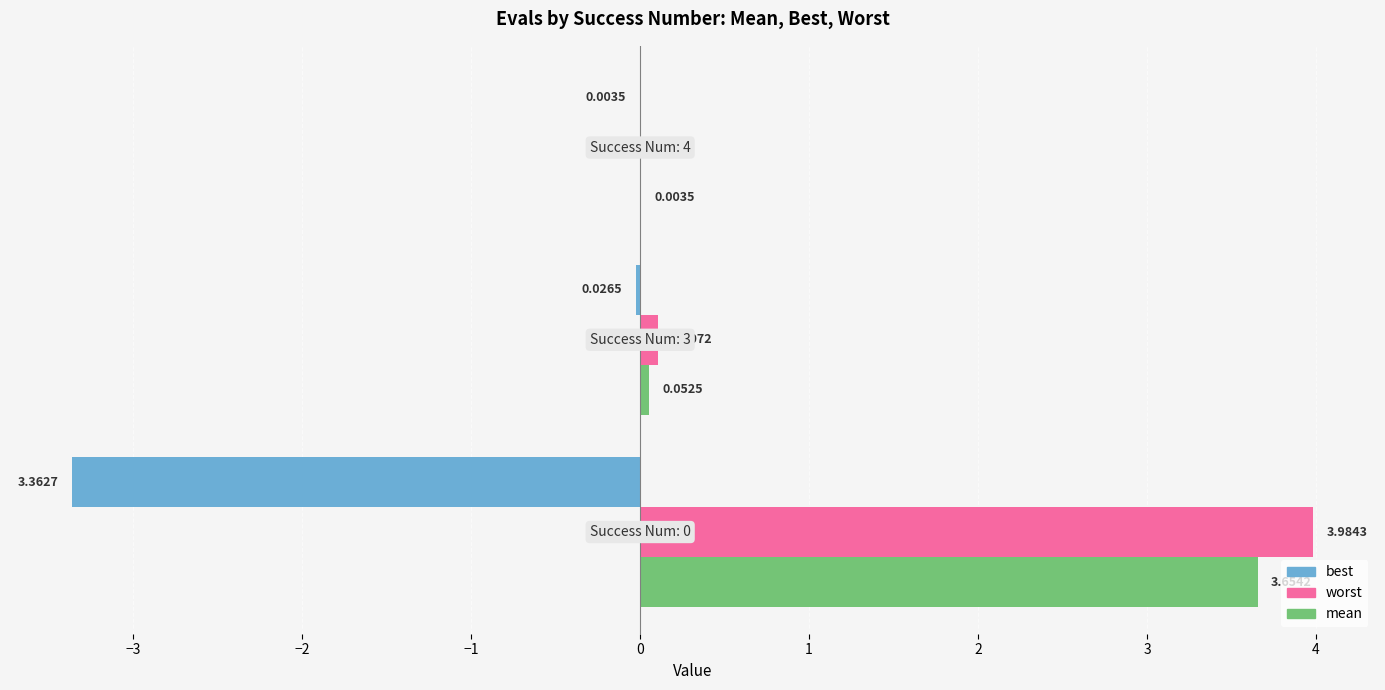

Which series has the largest total across all categories?

worst